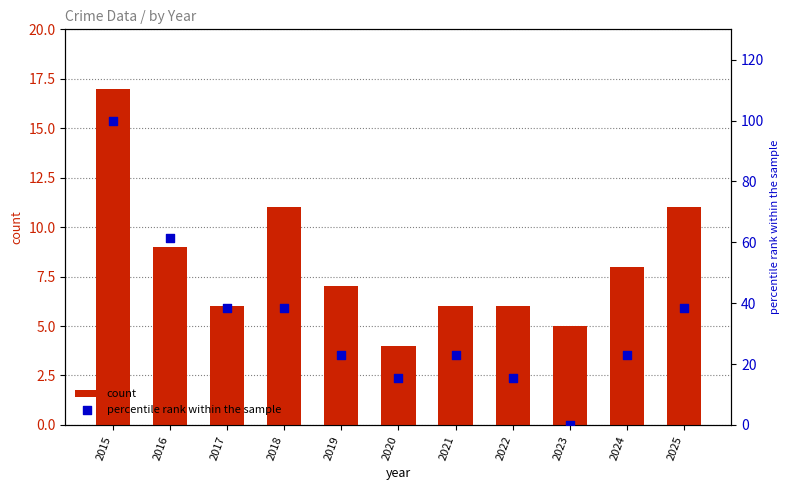

Which series has the largest total across all categories?

percentile rank within the sample